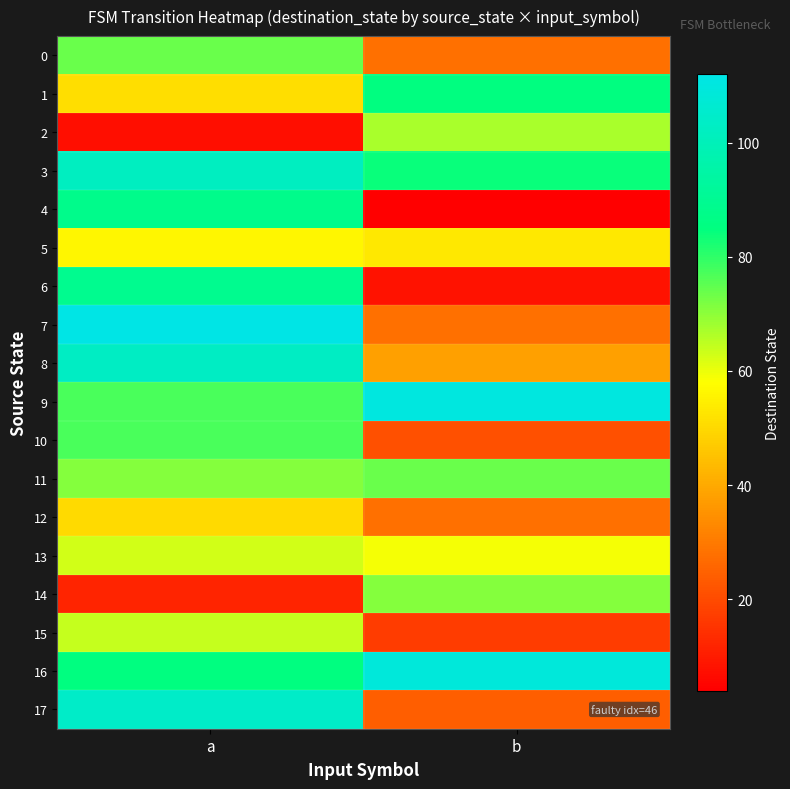

Which category has the lowest value across all series?

b